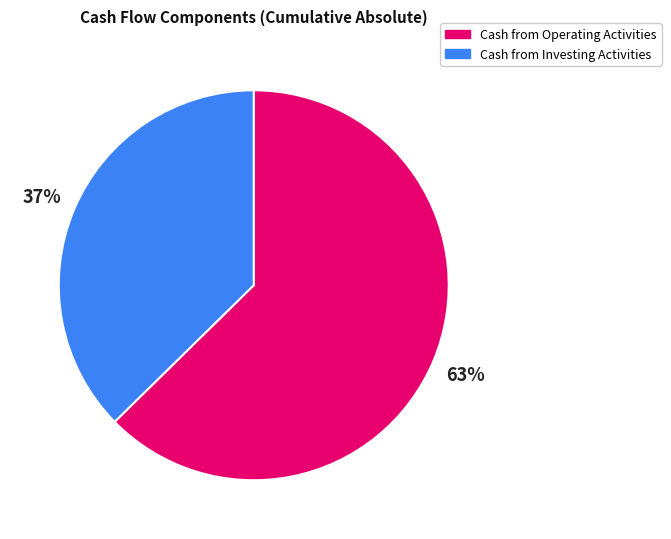

Does any single category account for the majority?

Yes